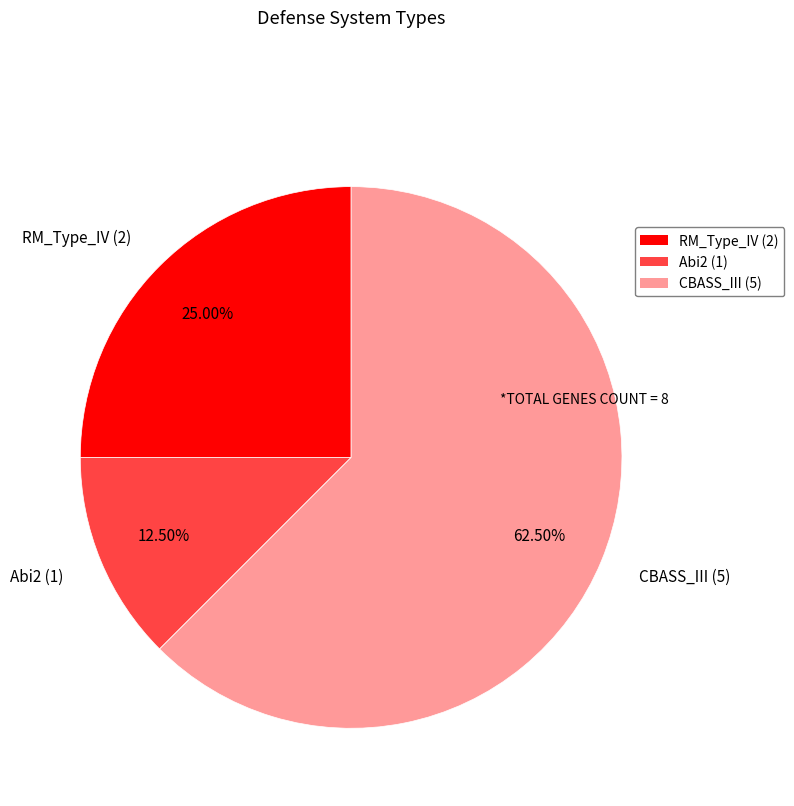

Approximately how many times larger is the value at RM_Type_IV compared to CBASS_III?

0.4